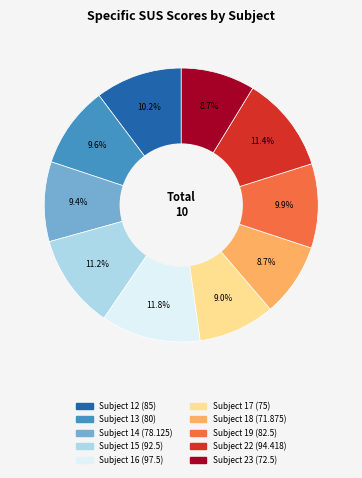

To the nearest percent, what is the difference between the largest and smallest slice percentages?

3%